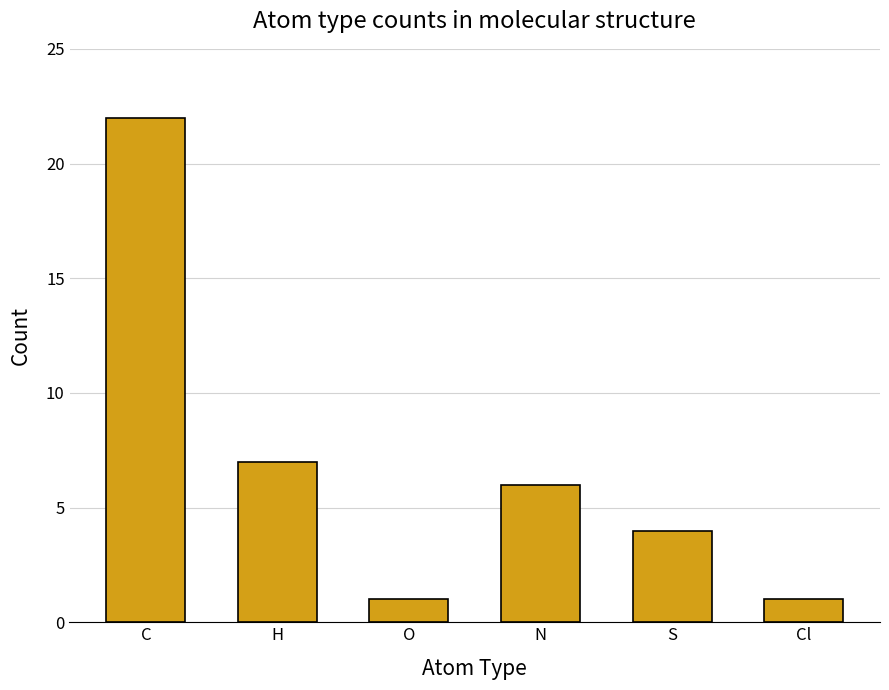

What is the maximum value shown in the chart?

22